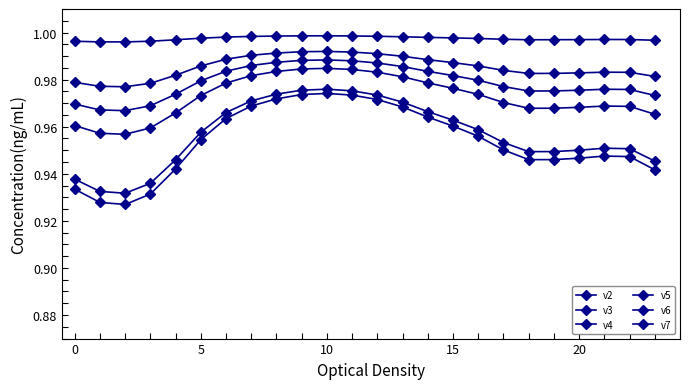

True or false: v2 and v3 cross at least once.

False